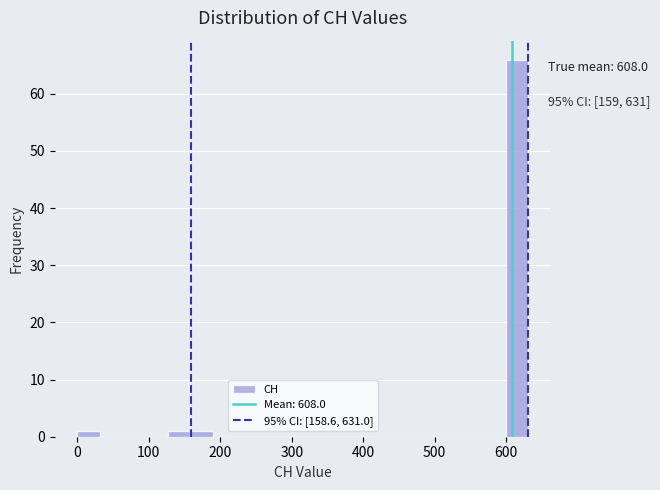

Around what value on the x-axis is the tallest bar? Give the approximate position of its centre, as read against the axis.

620